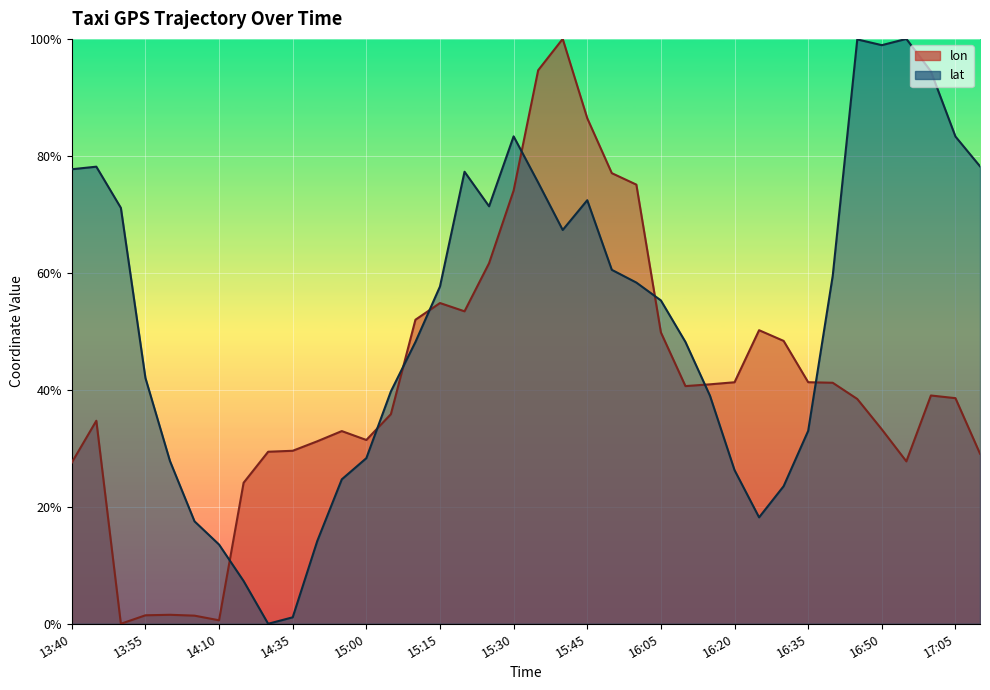

At which label is lon closest to 50?

16:05